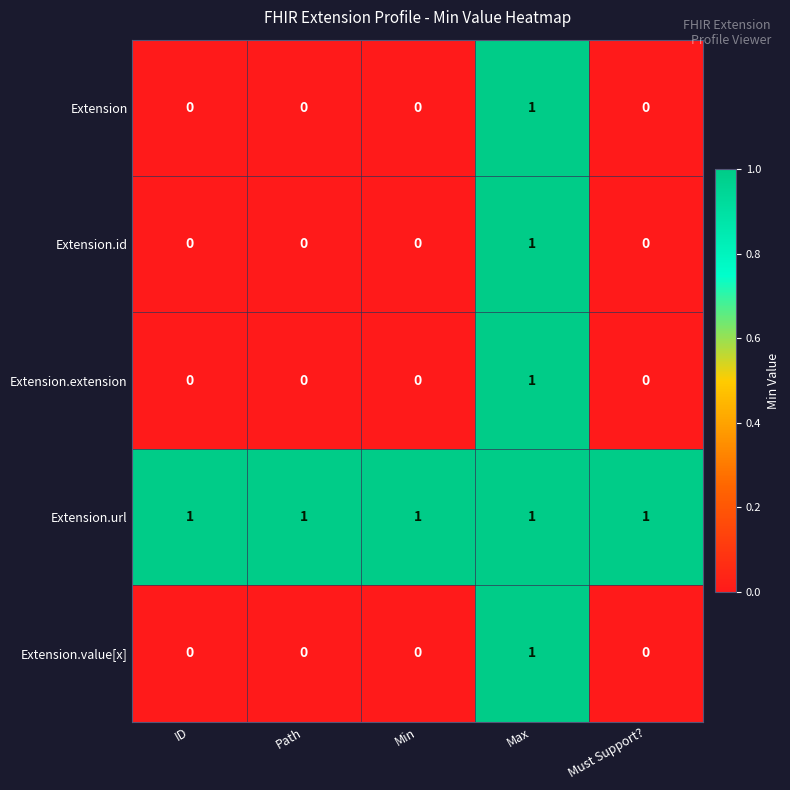

Reading right to left, extract all data points from this chart.

Extension: 0	1	0	0	0
Extension.id: 0	1	0	0	0
Extension.extension: 0	1	0	0	0
Extension.url: 1	1	1	1	1
Extension.value[x]: 0	1	0	0	0